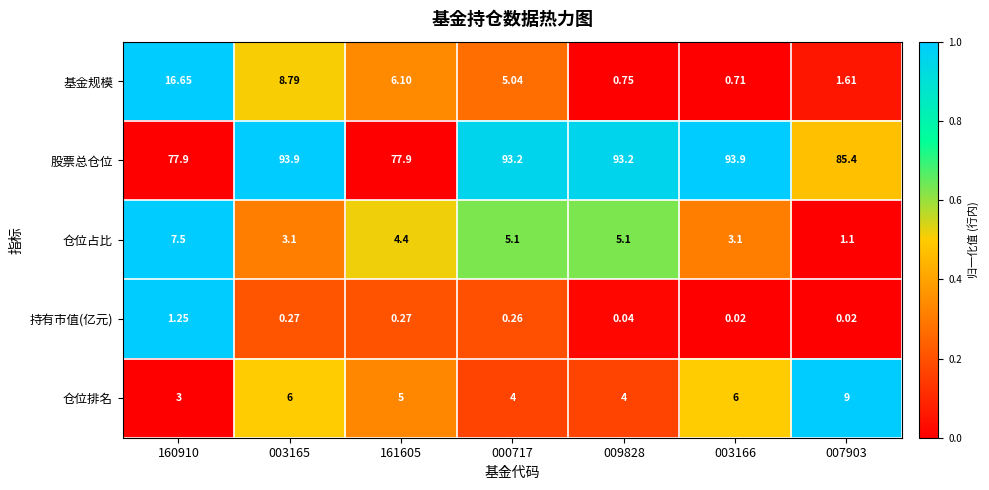

Is the value of 持有市值(亿元) at 003166 greater than the value of 仓位排名 at 160910?

No